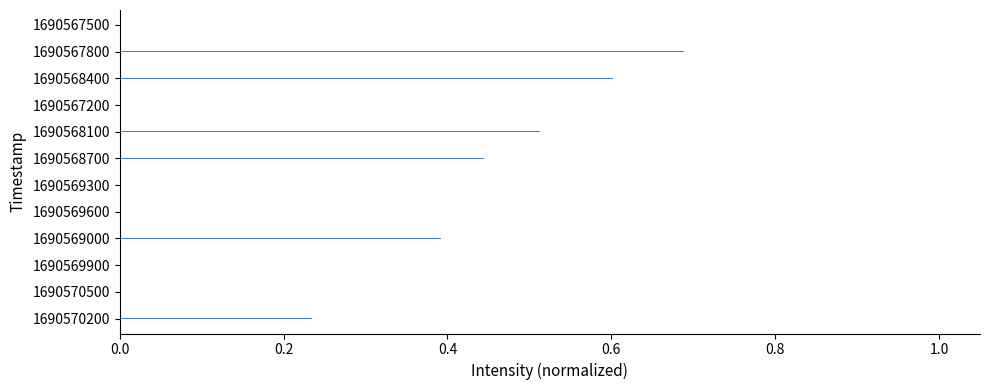

What is the change in value from 1690568100 to 1690567800?

+0.2